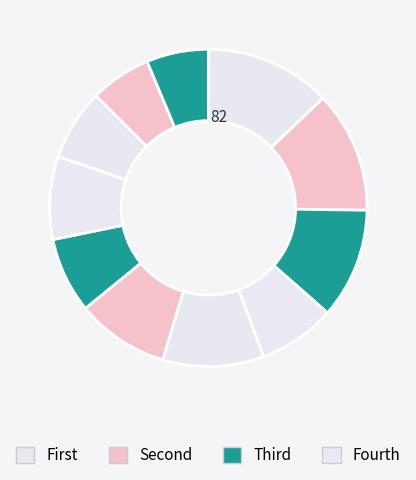

Count the number of slices in the pie.

11